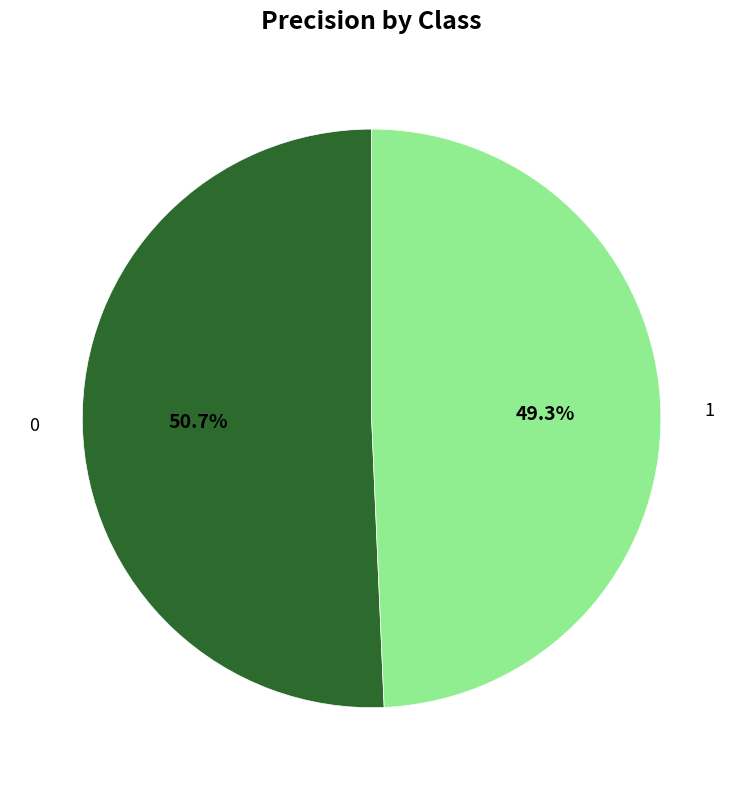

How many slices are in this pie chart?

2